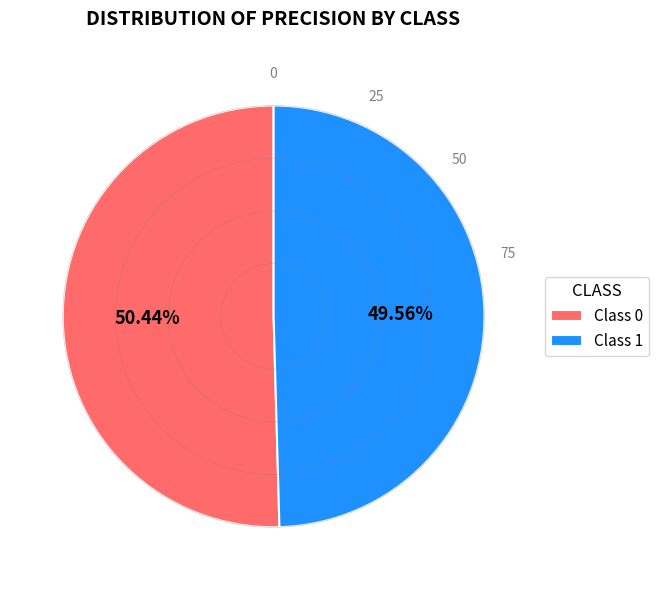

Do Class 1 and Class 0 together represent more than half of the pie?

Yes